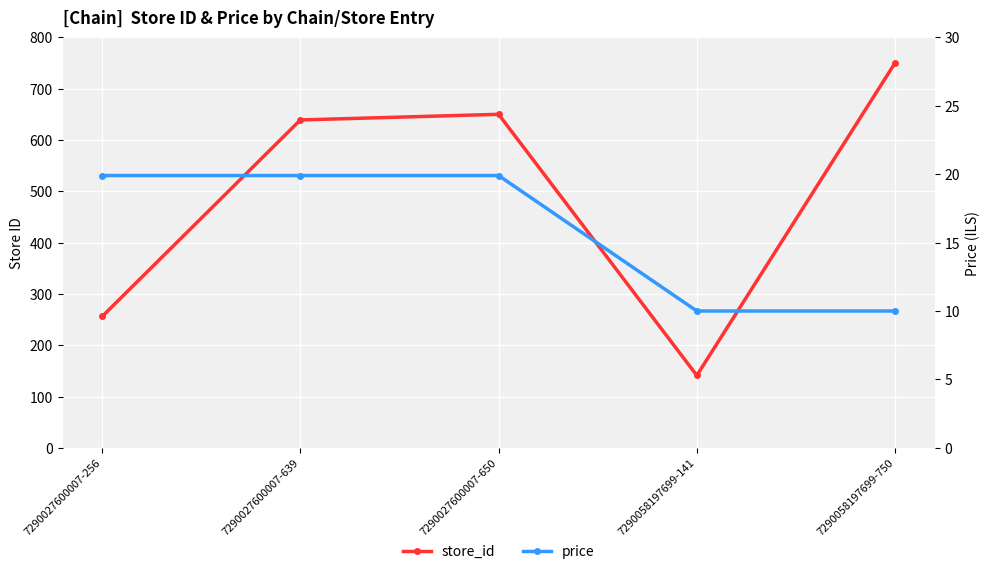

What is the total value across all series at 7290027600007-650?

669.9